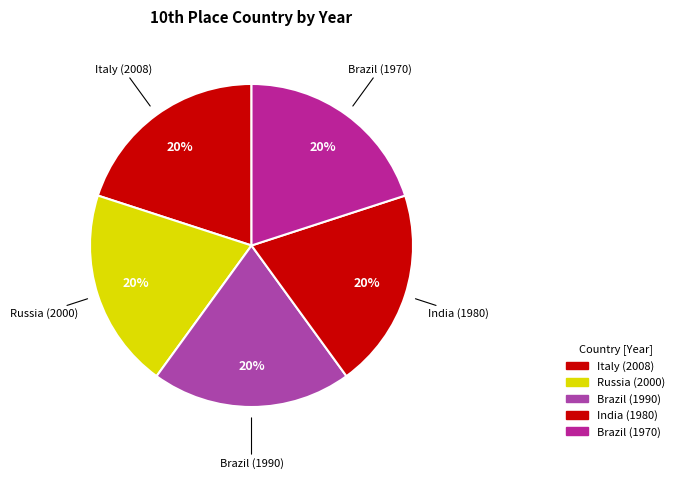

Is the sum of India (1980) and Italy (2008) greater than half?

No